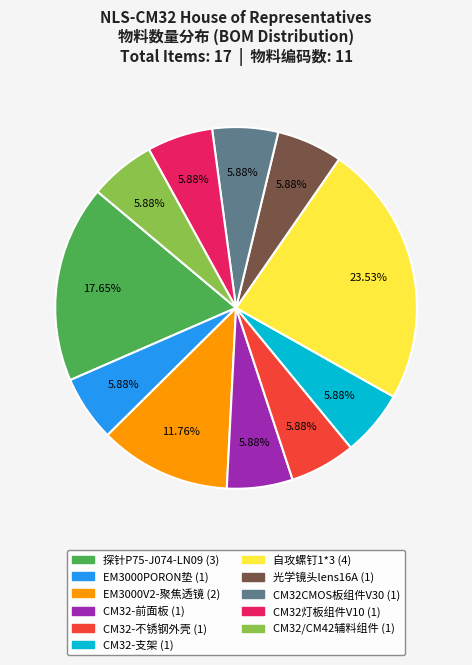

Is there any slice that represents more than half of the pie?

No